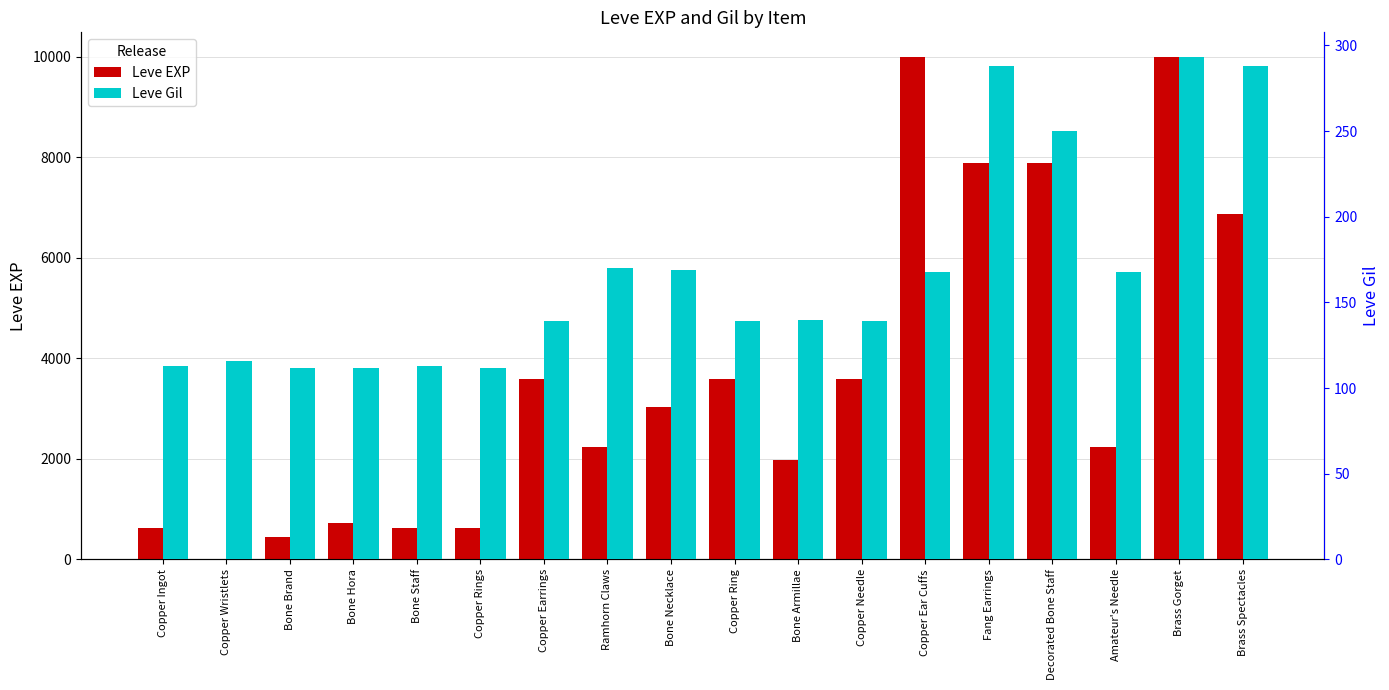

Reading right to left, list all the values displayed in this chart.

Leve EXP: Brass Spectacles=6880	Brass Gorget=9990	Amateur's Needle=2230	Decorated Bone Staff=7880	Fang Earrings=7880	Copper Ear Cuffs=9990	Copper Needle=3600	Bone Armillae=1980	Copper Ring=3600	Bone Necklace=3040	Ramhorn Claws=2230	Copper Earrings=3600	Copper Rings=630	Bone Staff=630	Bone Hora=720	Bone Brand=450	Copper Wristlets=1	Copper Ingot=630
Leve Gil: Brass Spectacles=288	Brass Gorget=293	Amateur's Needle=168	Decorated Bone Staff=250	Fang Earrings=288	Copper Ear Cuffs=168	Copper Needle=139	Bone Armillae=140	Copper Ring=139	Bone Necklace=169	Ramhorn Claws=170	Copper Earrings=139	Copper Rings=112	Bone Staff=113	Bone Hora=112	Bone Brand=112	Copper Wristlets=116	Copper Ingot=113